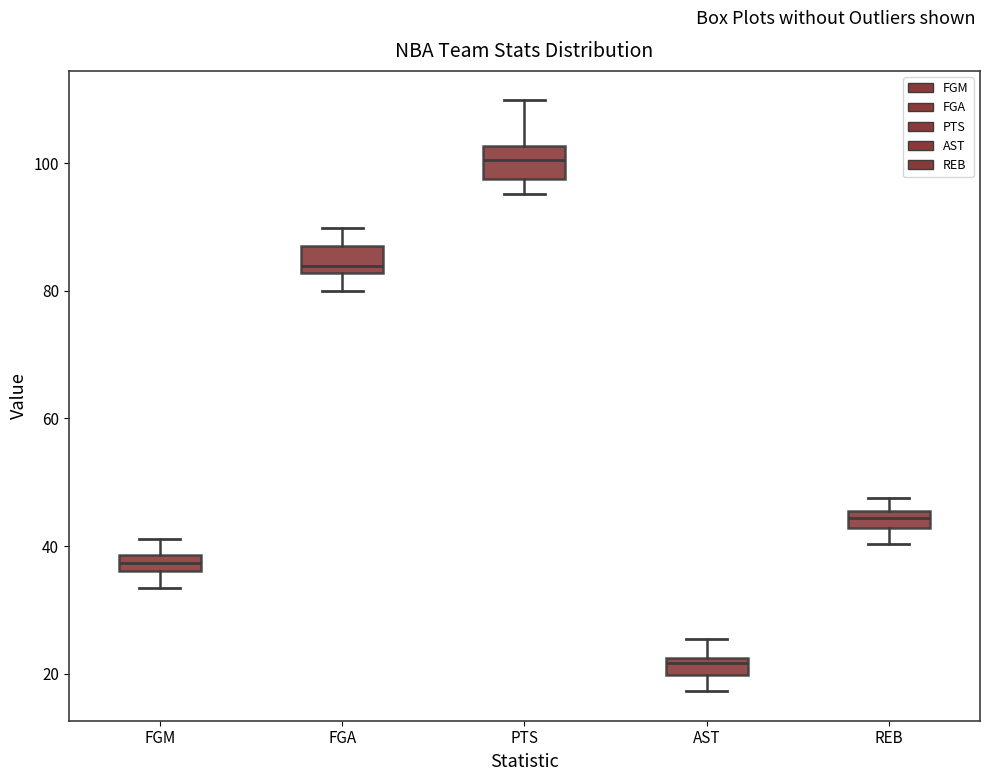

Where does the upper whisker of the box for FGA end on the y-axis? The values are not printed on the chart, so give them approximately, as read against the axis.

90